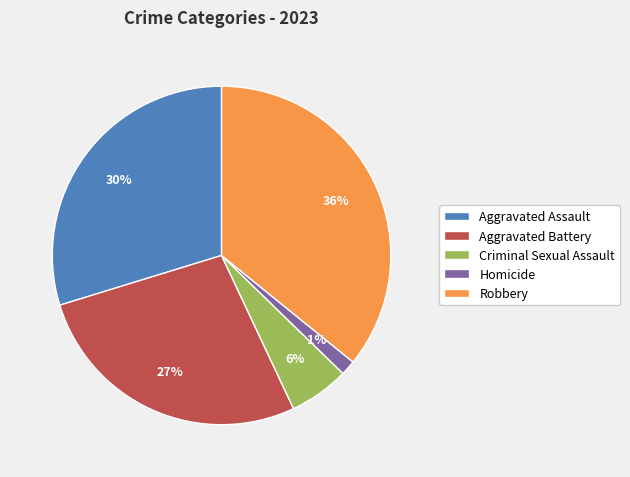

Which slice is the smallest?

Homicide